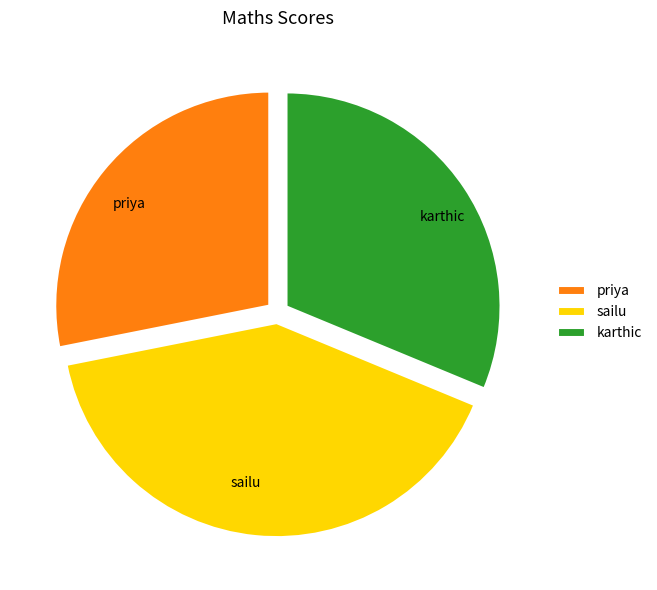

Is the sum of priya and sailu greater than half?

Yes